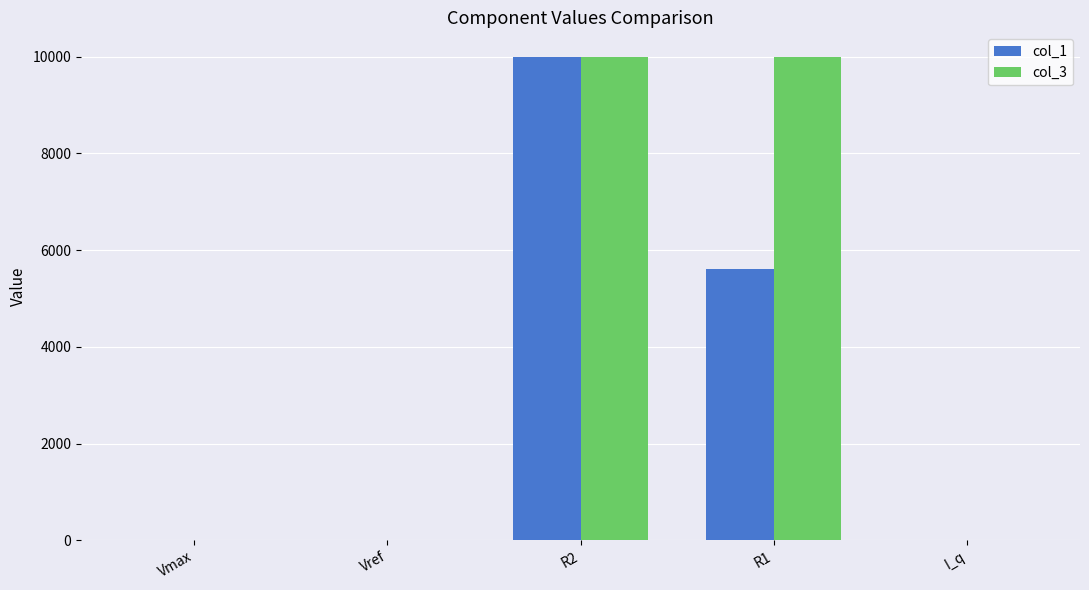

At which label is col_1 closest to 5000?

R1